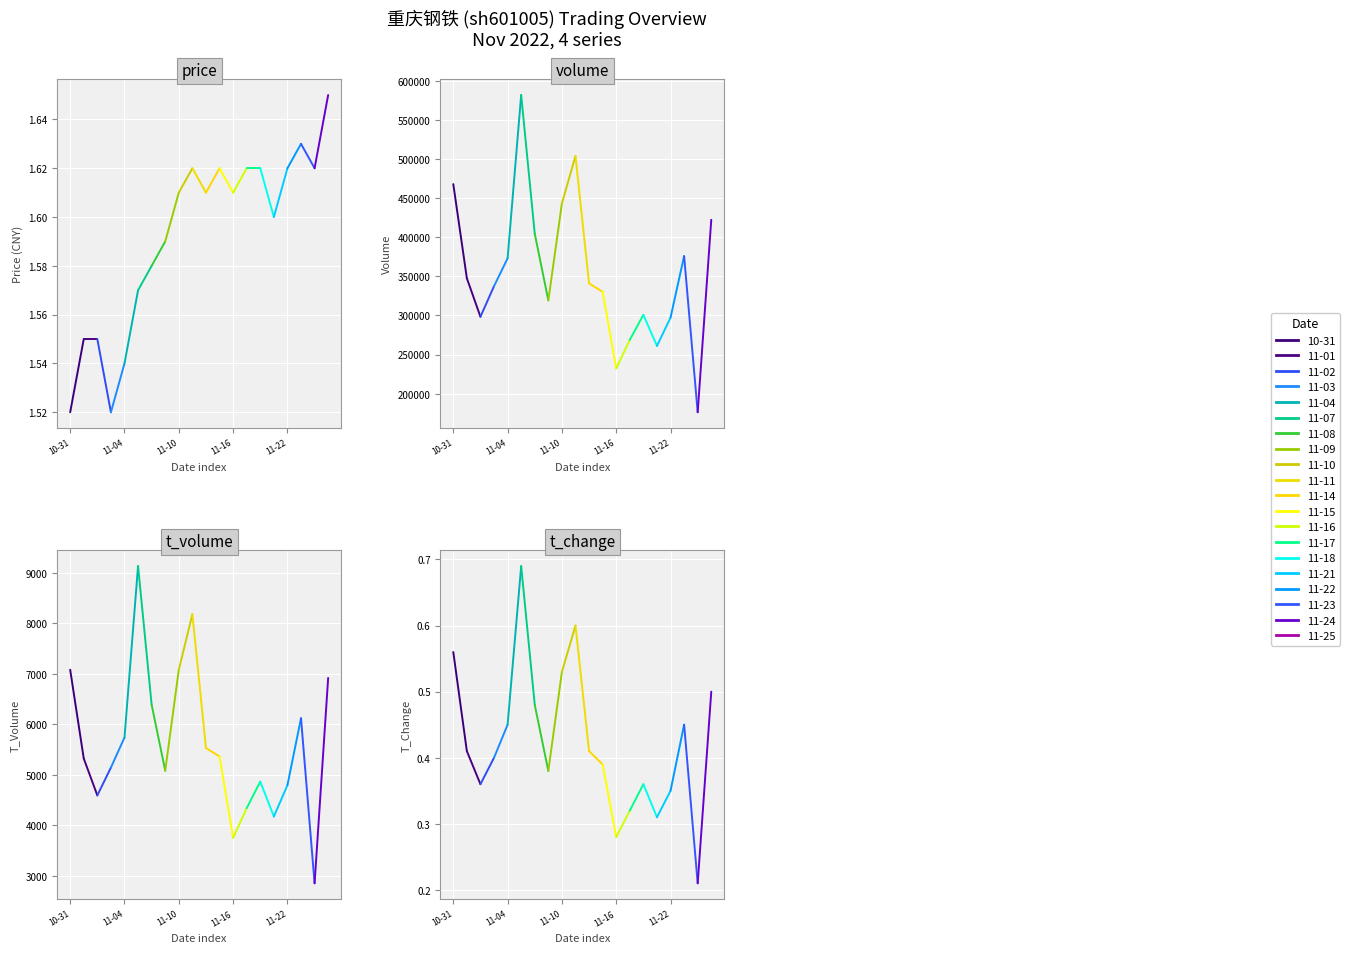

At how many categories does at least one series exceed 238793?

18